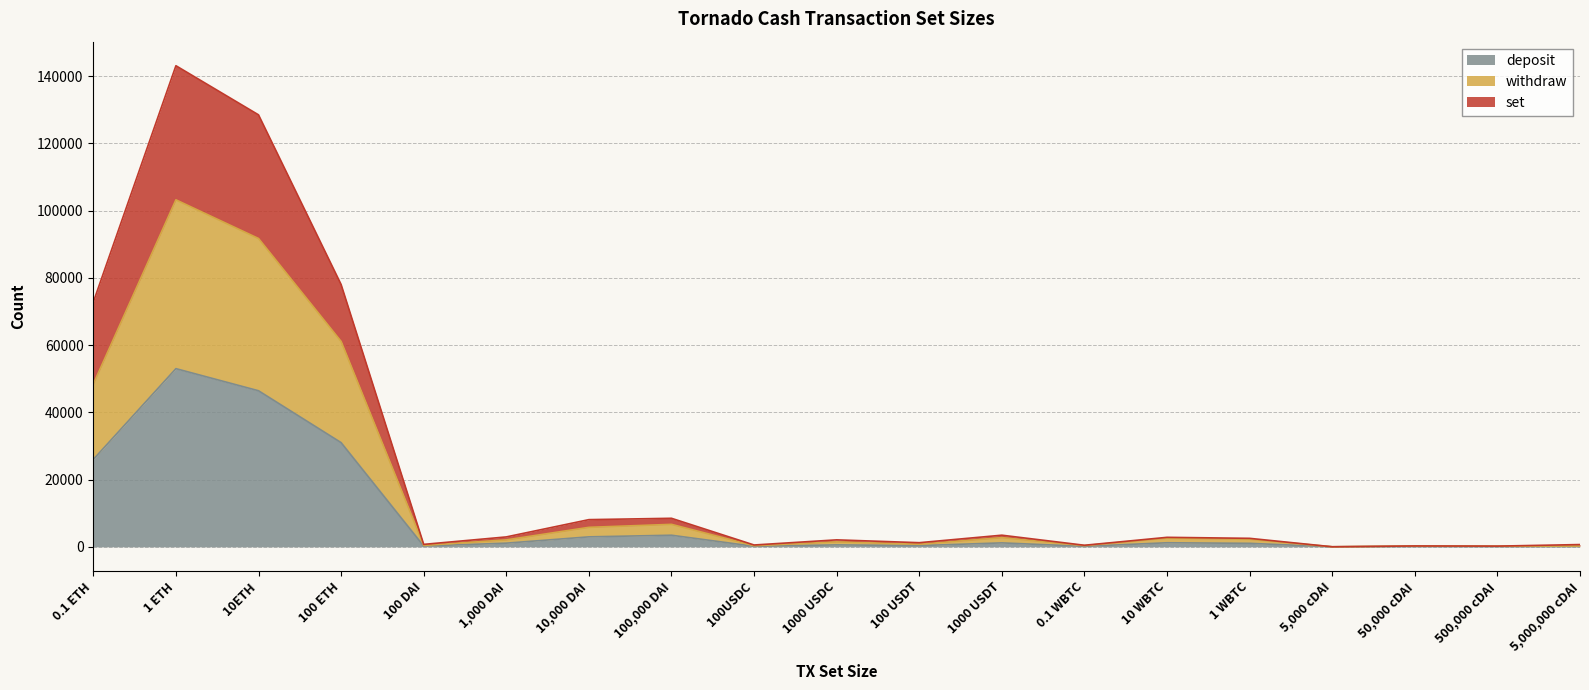

What is the highest value of the deposit series?

52984